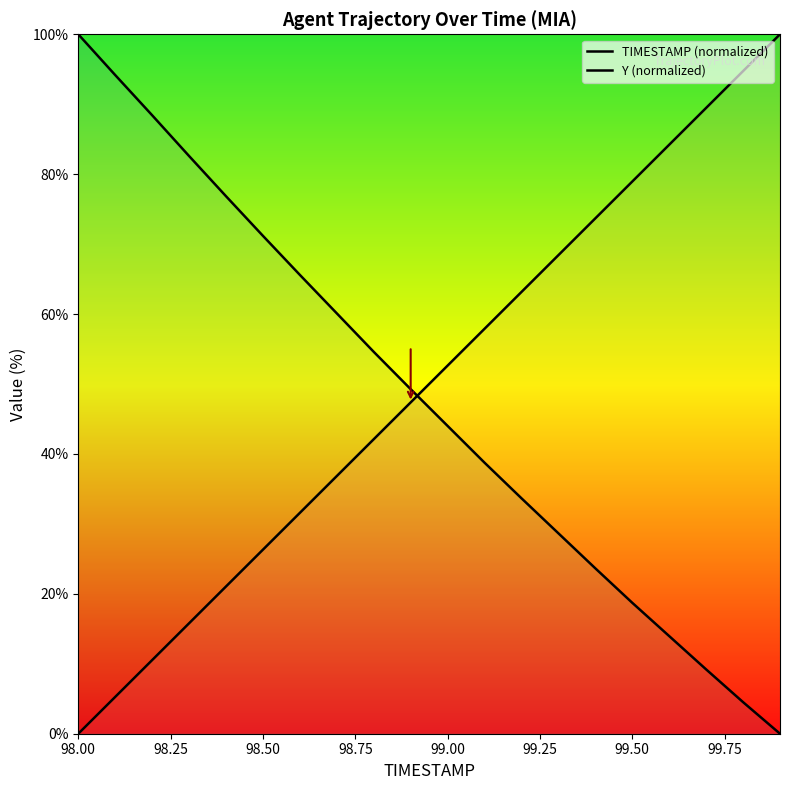

Reading left to right, what are all the values shown in this chart?

TIMESTAMP (normalized): 0.0	5.3	10.5	15.8	21.1	26.3	31.6	36.8	42.1	47.4	52.6	57.9	63.2	68.4	73.7	78.9	84.2	89.5	94.7	100.0
Y (normalized): 100.0	94.2	88.4	82.6	76.8	71.2	65.6	60.1	54.6	49.3	44.0	38.8	33.7	28.7	23.6	18.7	14.0	9.2	4.5	0.0